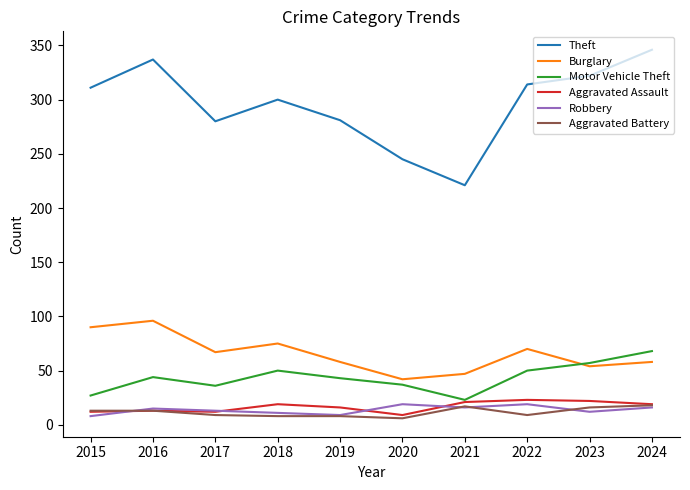

What is the total value across all series at 2021?

345